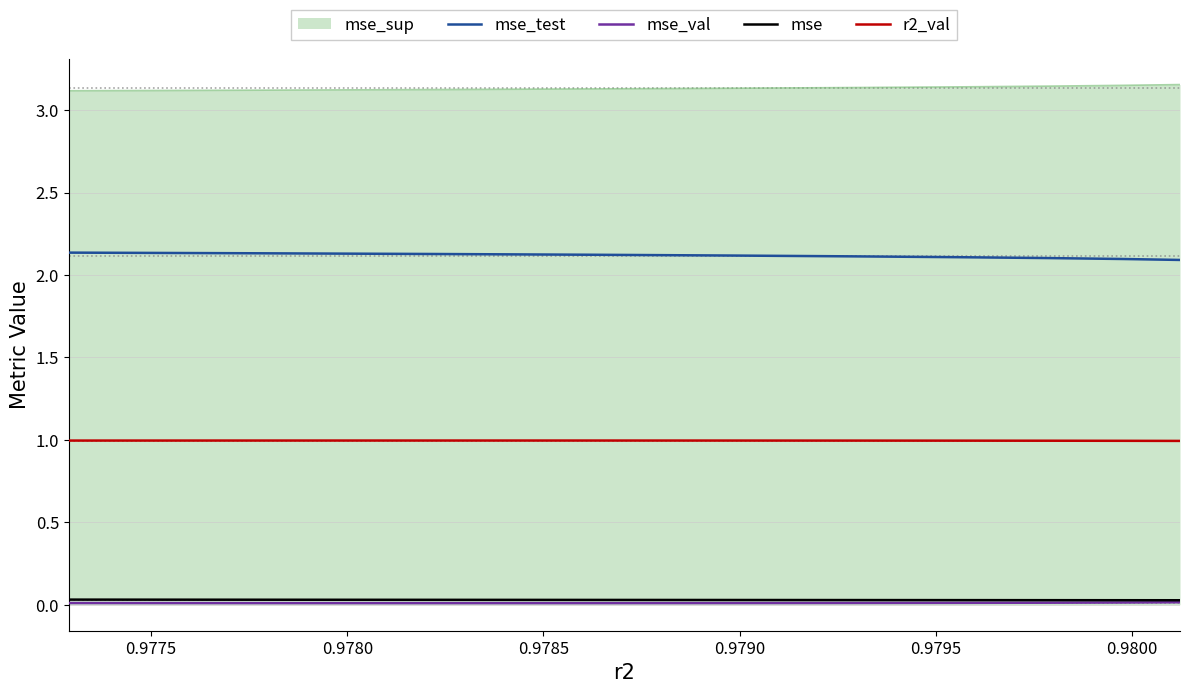

True or false: mse_sup and mse_test intersect in this chart.

False